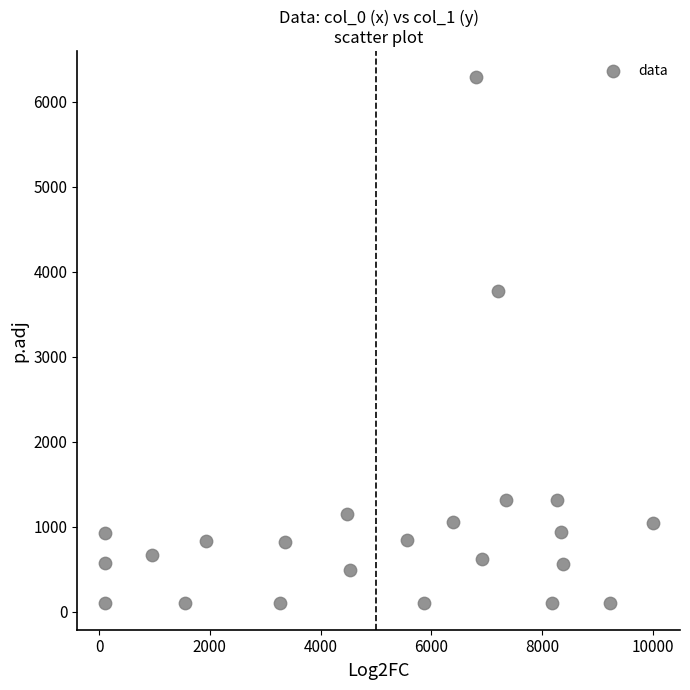

What is the range of Y values (max minus min)?

6185.0